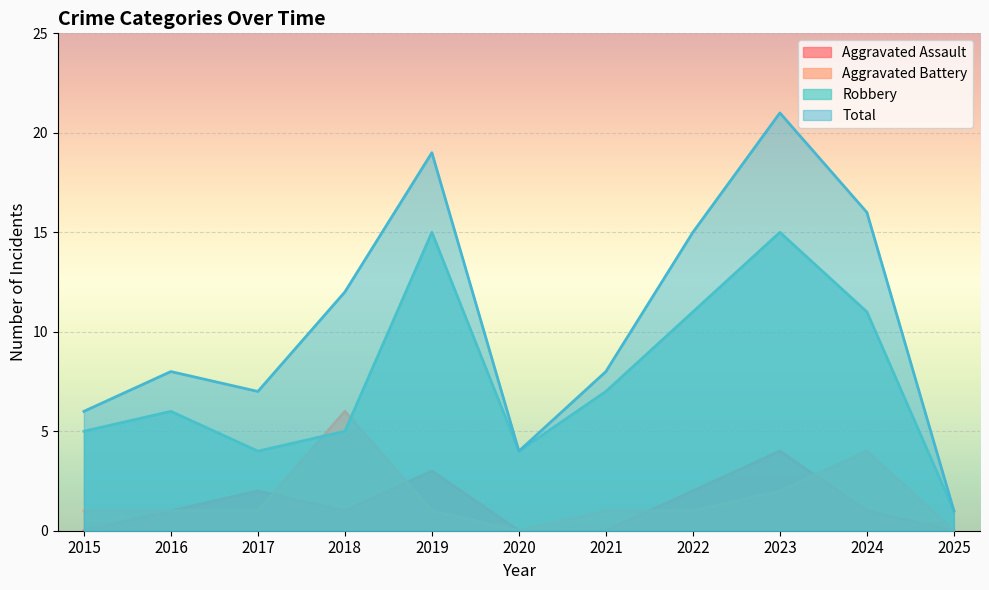

True or false: Aggravated Assault and Total cross at least once.

False